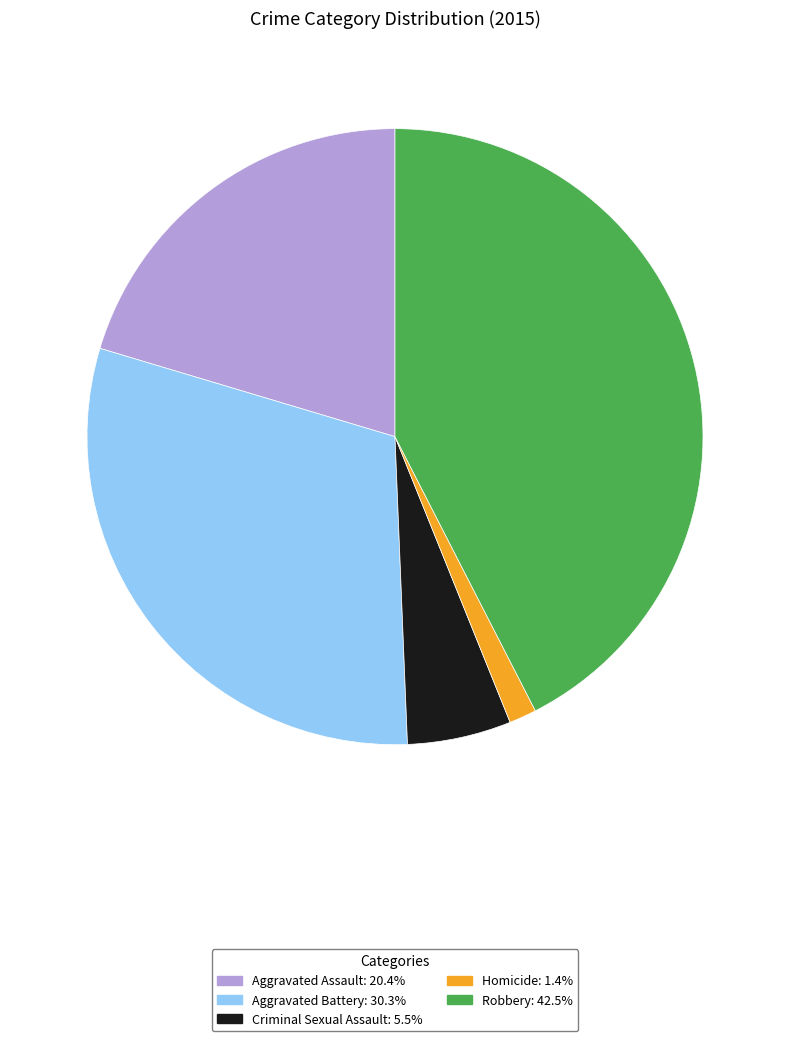

Between Homicide and Criminal Sexual Assault, which is larger?

Criminal Sexual Assault